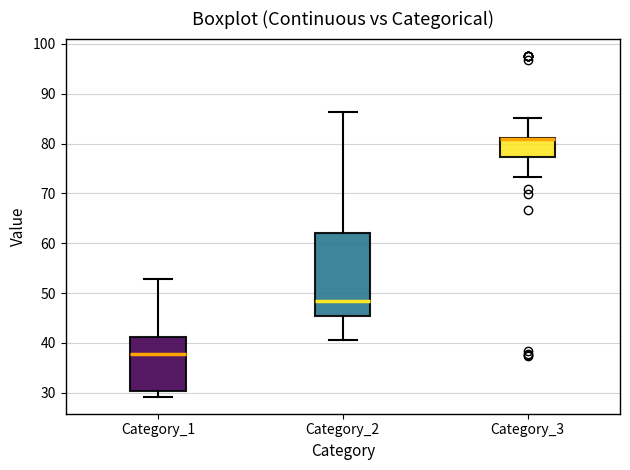

Where does the upper whisker of the box for Category_1 end on the y-axis? The values are not printed on the chart, so give them approximately, as read against the axis.

53